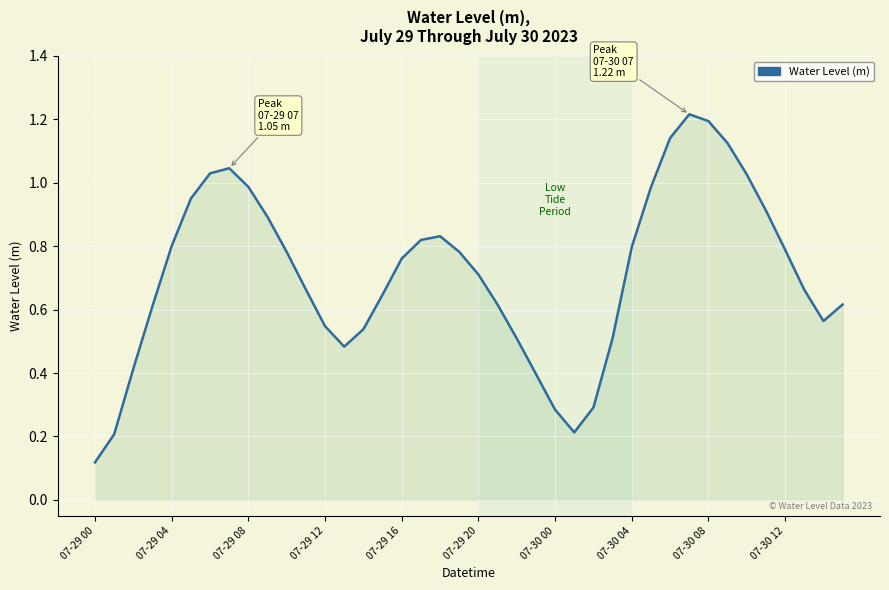

Does the chart display data point markers on the line(s)?

No